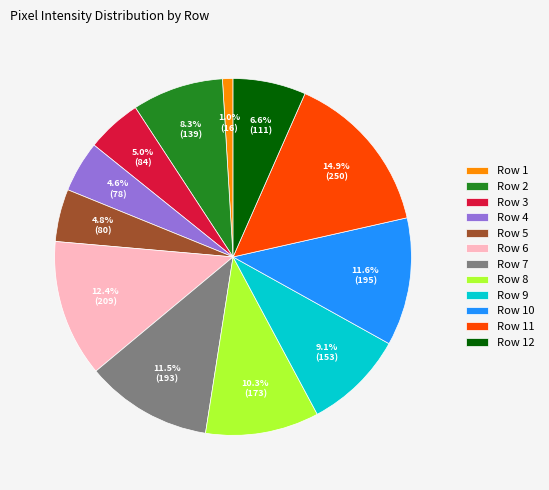

To the nearest percent, what is the difference between the largest and smallest slice percentages?

14%